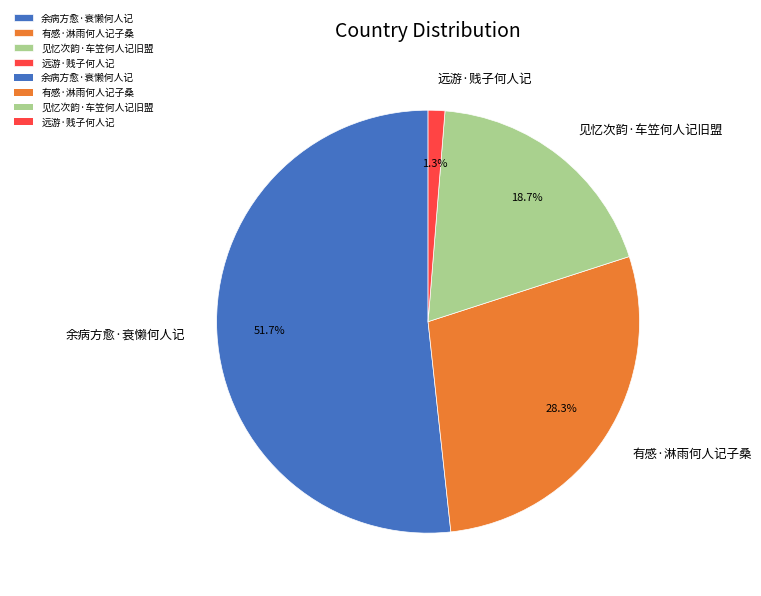

What is the smallest slice in the pie chart?

远游·贱子何人记